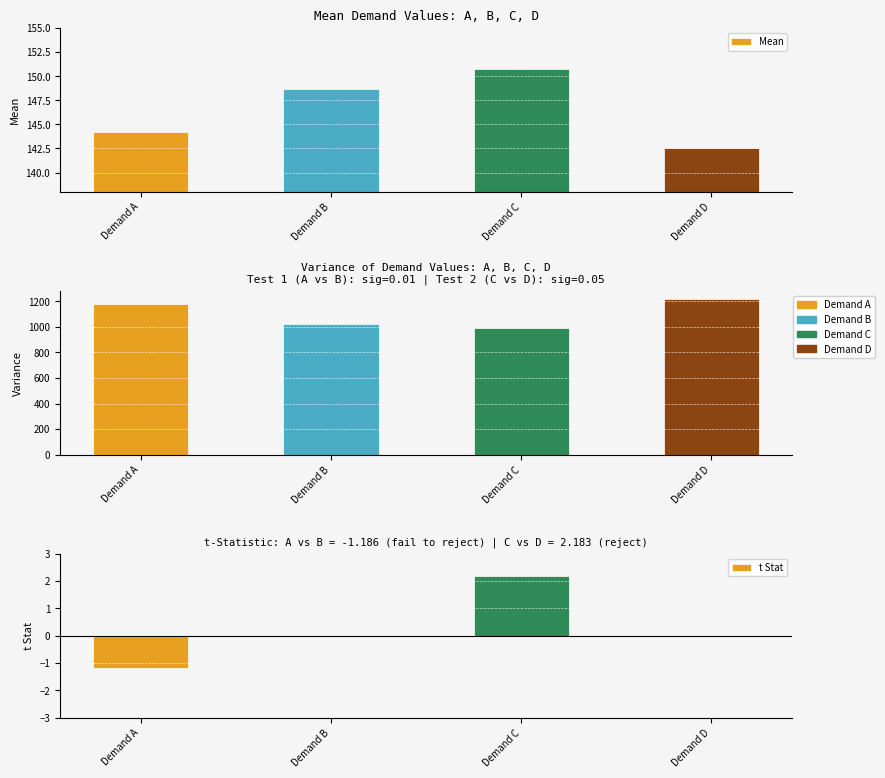

What is the difference between the highest and lowest values at Demand B?

1021.0